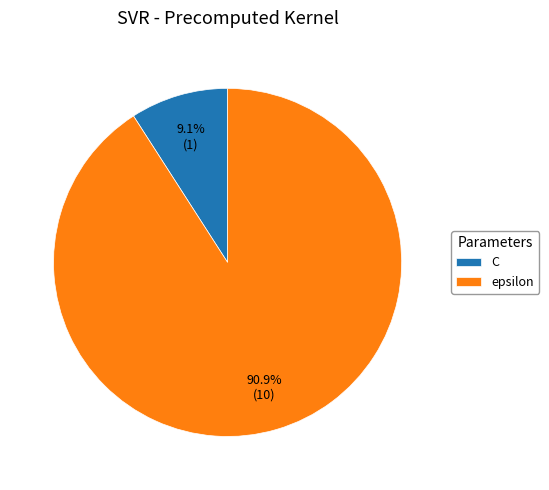

To the nearest percent, what portion does epsilon represent?

91%